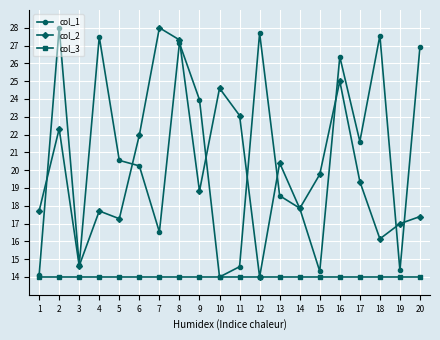

Is this an area chart (filled region under the line)?

No